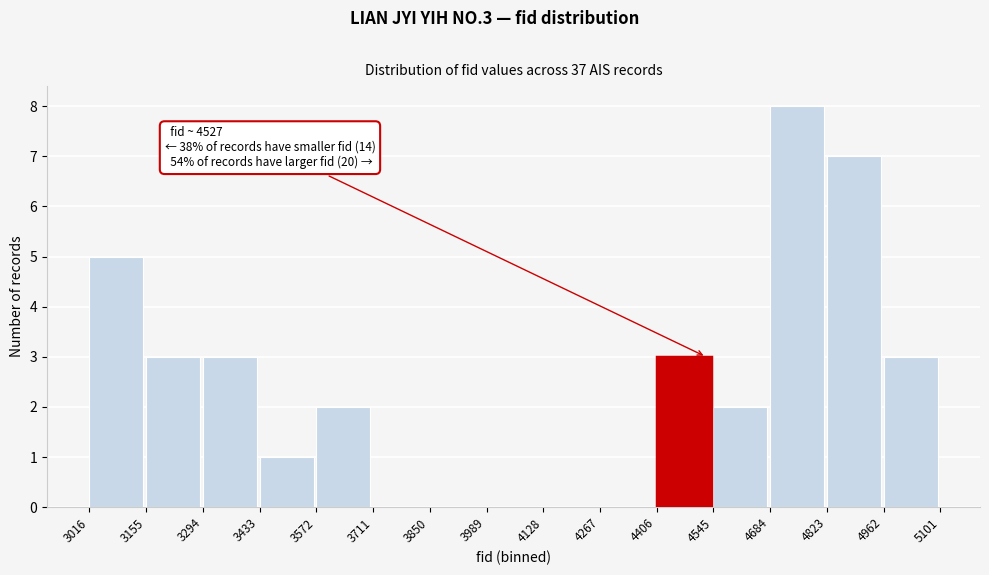

Over which range of the x-axis is the bar tallest?

4684 to 4823